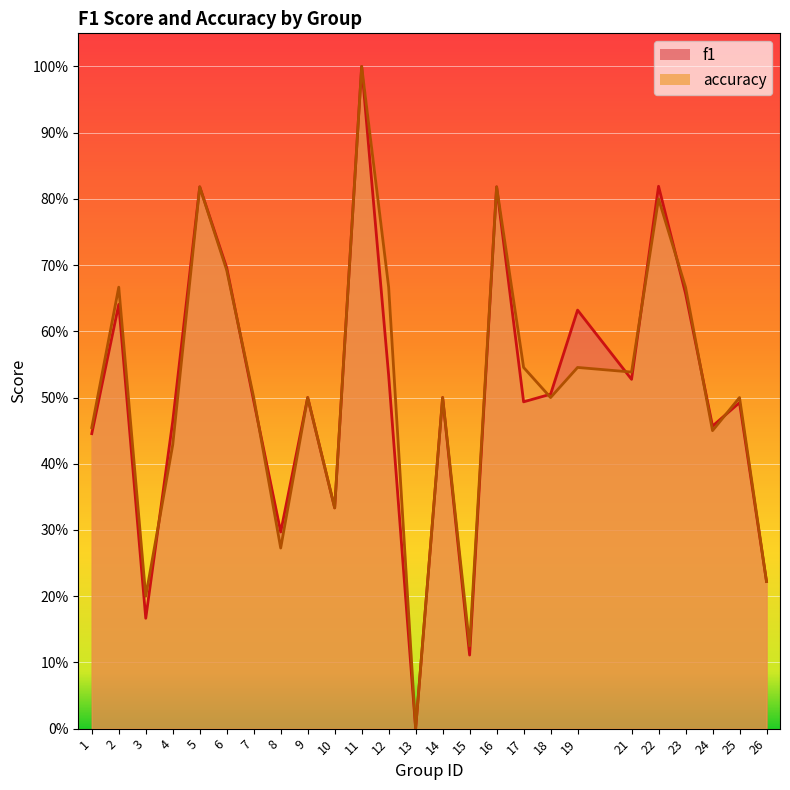

What is the value of the f1 point at the 14th from the left?

0.5